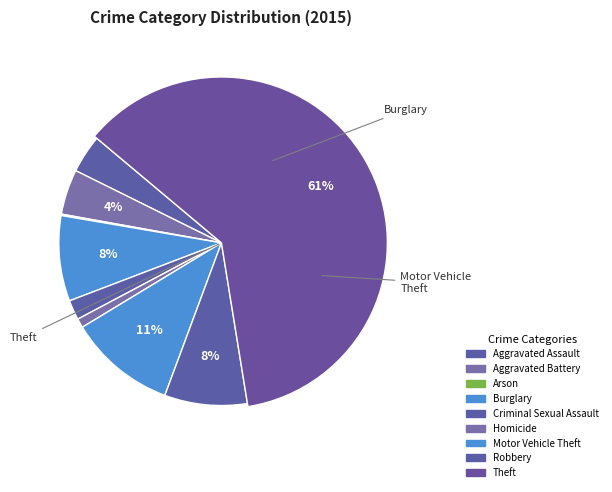

What is the smallest slice in the pie chart?

Arson